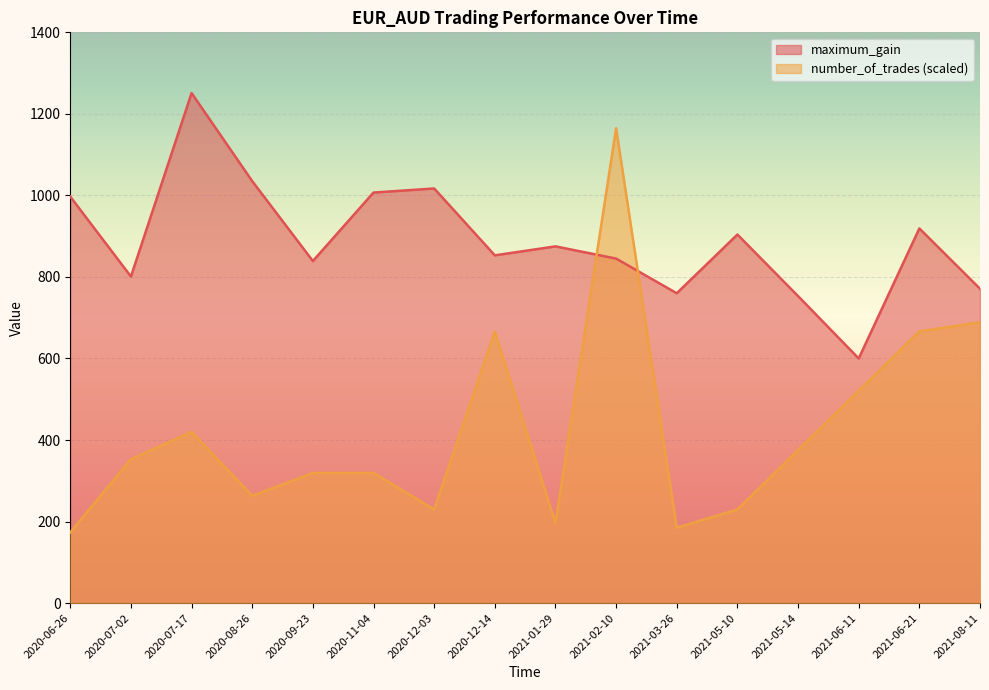

At which label does maximum_gain first exceed 875?

2020-06-26